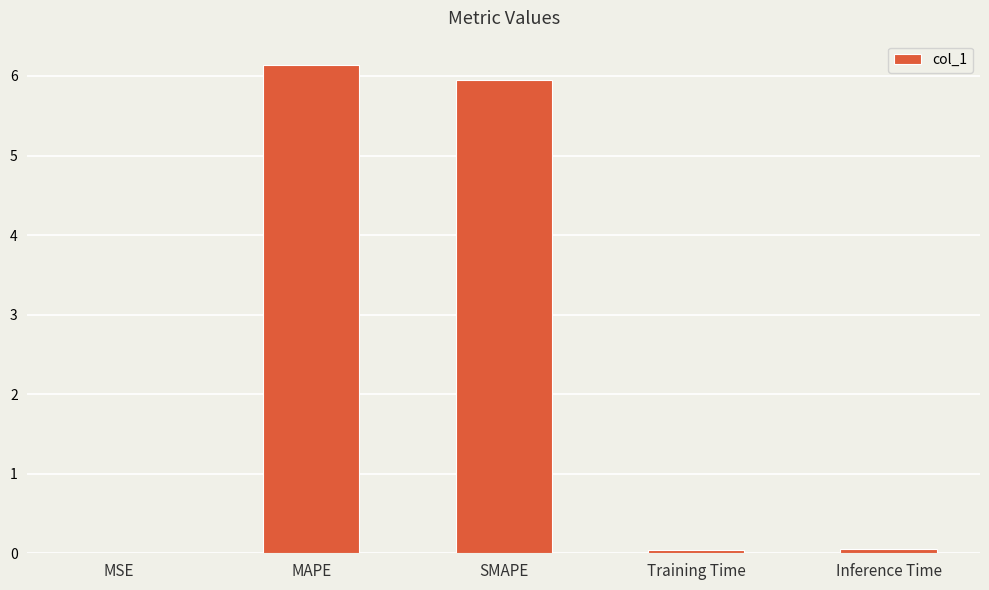

Which category has the highest value across all series?

MAPE